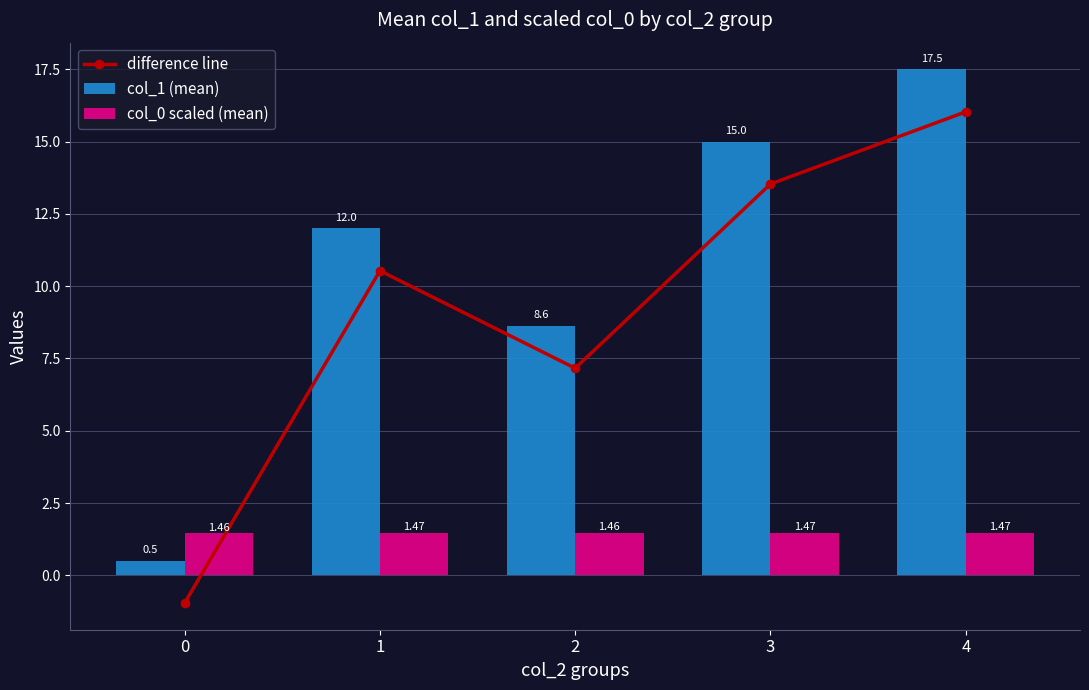

What is the sum of all col_1 (mean) values?

53.6